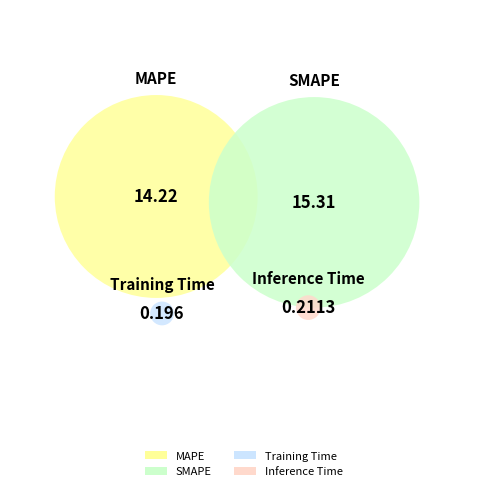

How many segments does this pie chart have?

4